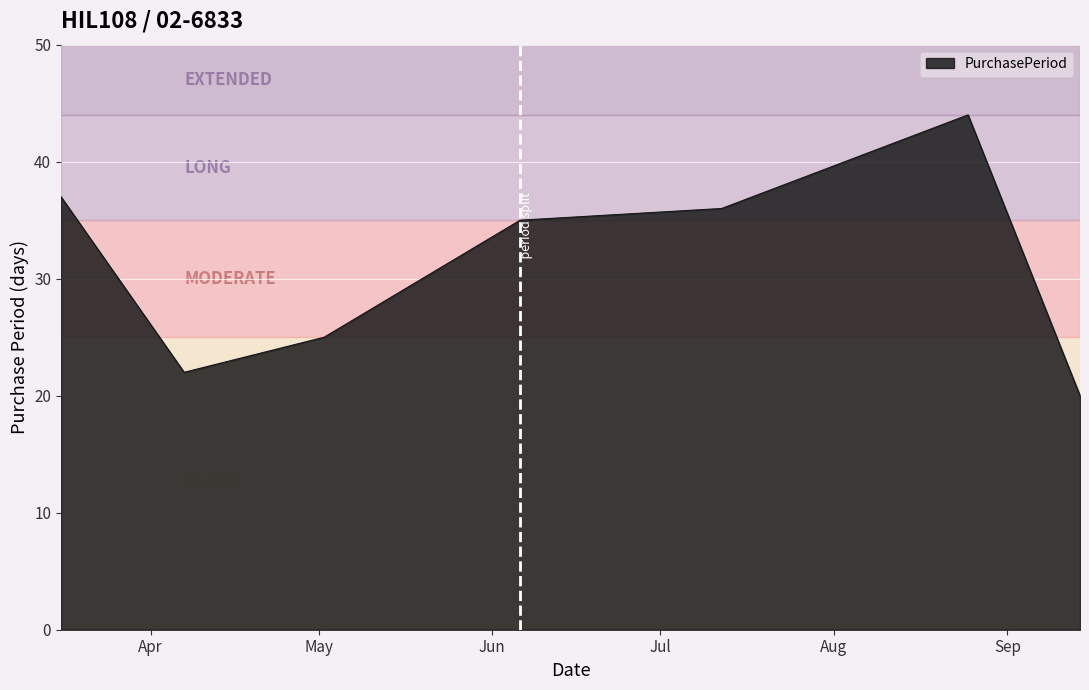

How many interior local valleys (lower than both neighbors) does the data have?

1